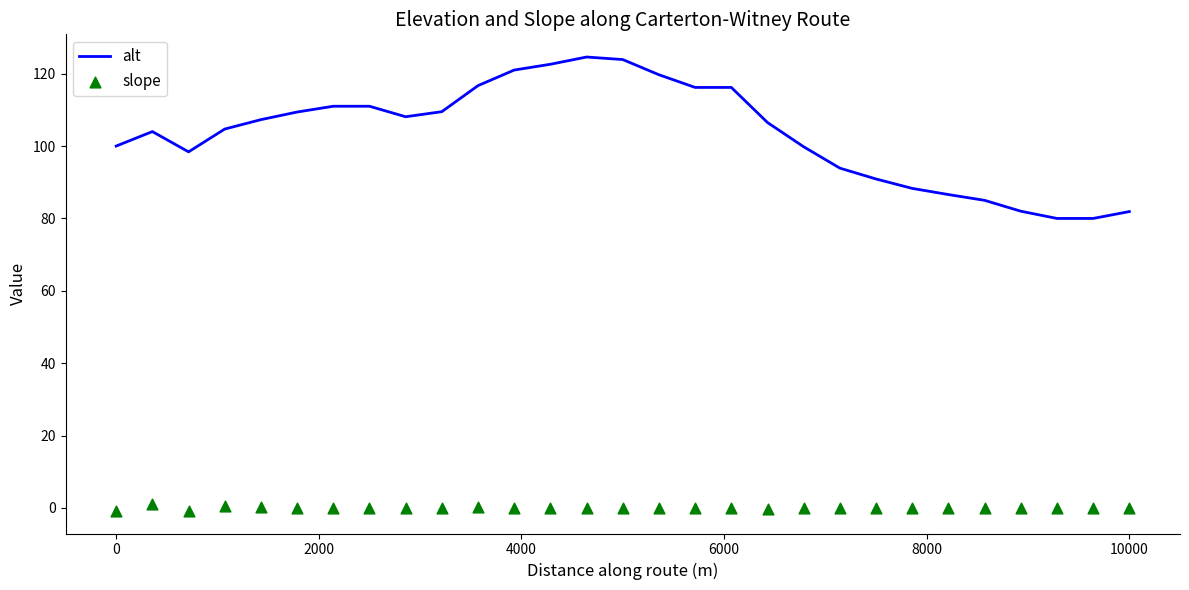

Which series has the largest Y range (max minus min)?

alt